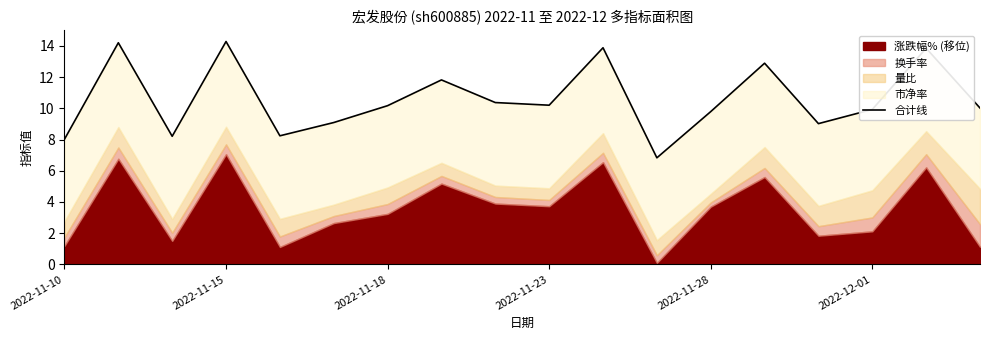

What is the sum of all values?

190.8